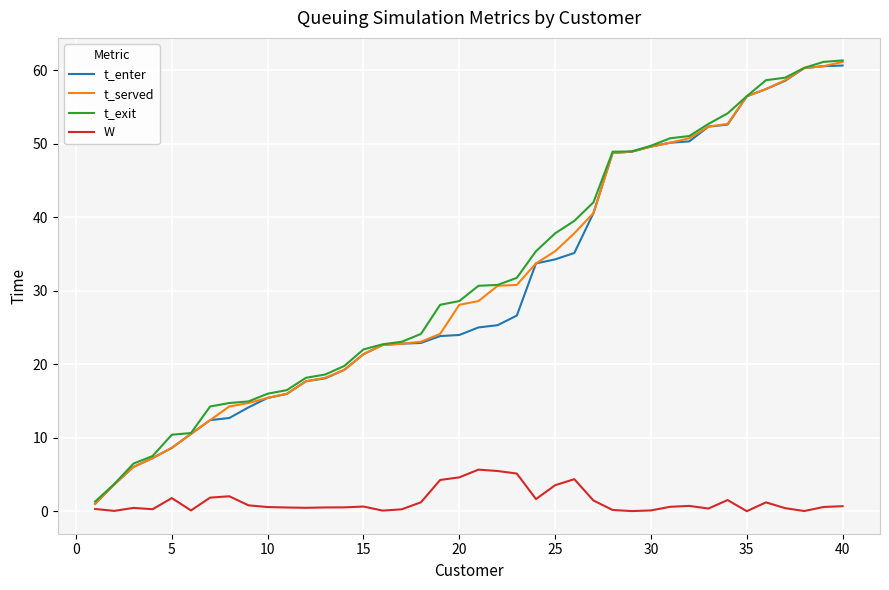

How many lines are shown in the chart?

4